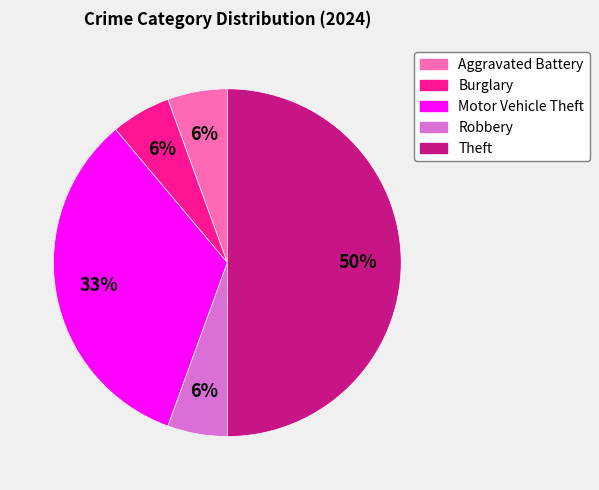

Is the sum of Motor Vehicle Theft and Robbery greater than half?

No